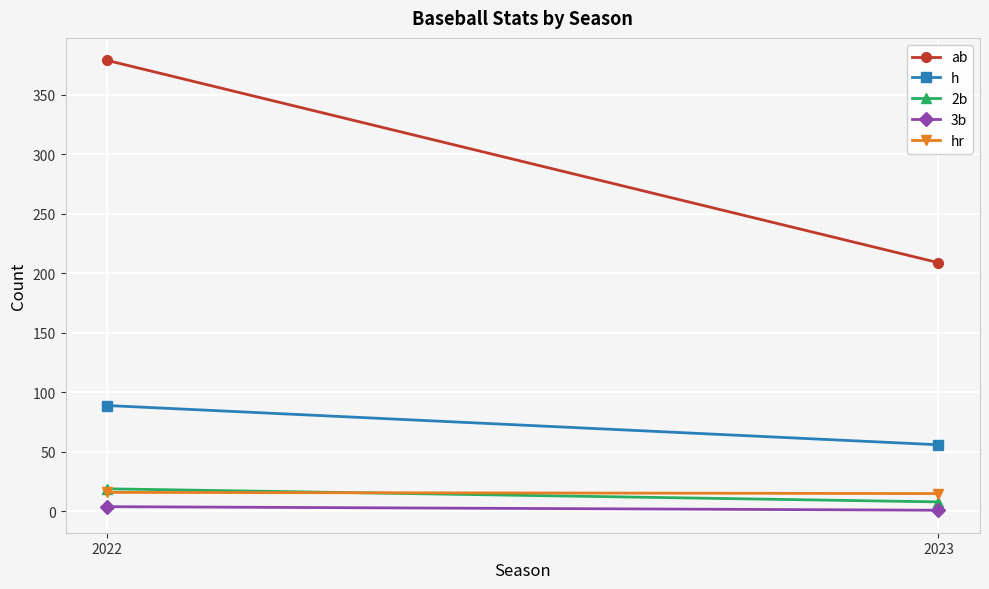

What is the difference between the 2b values at 2023 and 2022?

11